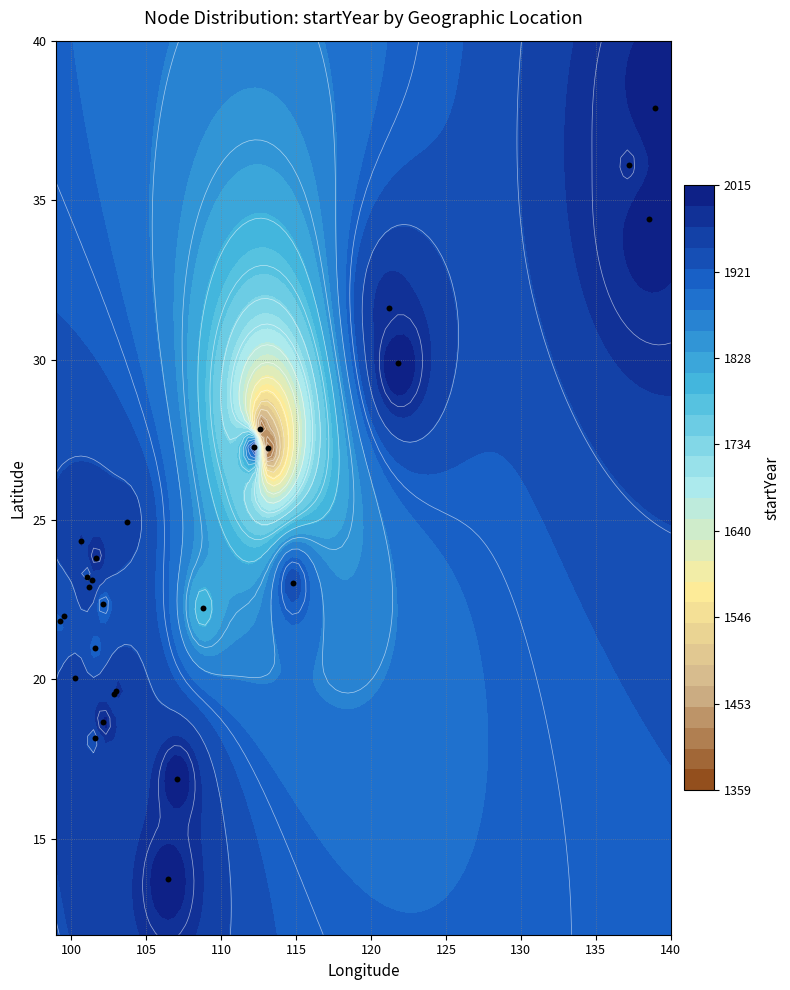

Reading left to right, extract all data points from this chart.

39: 113.1	27.2	1359.1
40: 112.6	27.8	1368.8
41: 108.8	22.2	1794.5
46: 102.1	22.4	1892.9
47: 101.6	21.0	1912.4
48: 99.3	21.8	1916.6
49: 101.1	23.2	1919.6
50: 101.4	23.1	1974.0
52: 101.2	22.9	1977.7
53: 107.0	16.9	2008.4
57: 106.4	13.7	2010.6
58: 101.6	23.8	1997.4
59: 103.7	24.9	1960.4
60: 100.6	24.3	1971.1
61: 121.2	31.6	1980.3
62: 112.2	27.3	2015.0
64: 121.8	29.9	2012.4
65: 99.5	22.0	1927.9
66: 100.3	20.0	1965.1
67: 101.6	18.2	1935.4
68: 102.8	19.5	1953.8
69: 103.0	19.6	1980.6
70: 102.1	18.7	2002.9
72: 114.8	23.0	1935.8
73: 137.2	36.1	1978.6
74: 138.5	34.4	2006.7
75: 138.9	37.9	2008.7